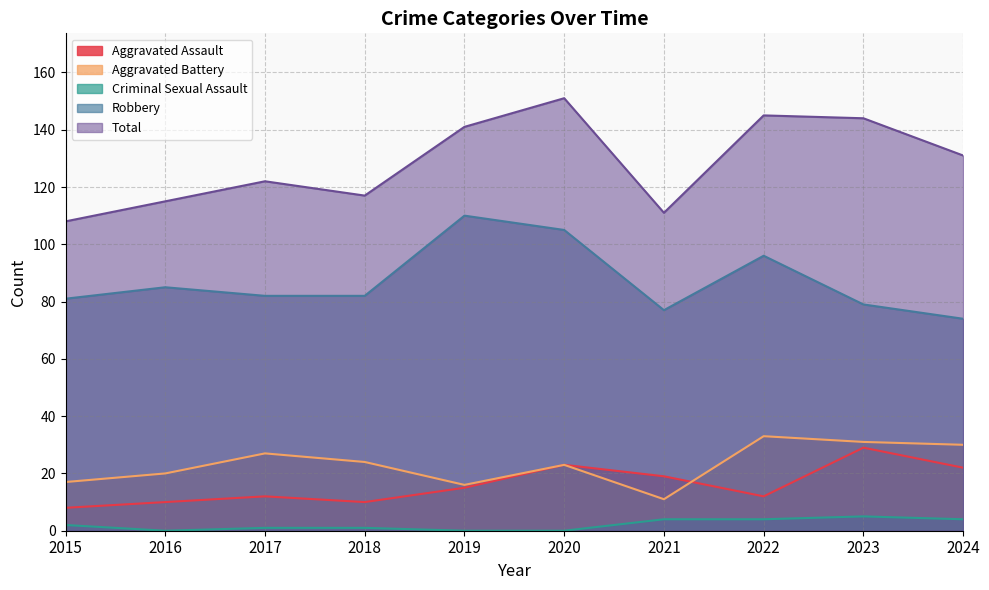

Reading left to right, transcribe all the data shown in this chart.

Aggravated Assault: 8	10	12	10	15	23	19	12	29	22
Aggravated Battery: 17	20	27	24	16	23	11	33	31	30
Criminal Sexual Assault: 2	0	1	1	0	0	4	4	5	4
Robbery: 81	85	82	82	110	105	77	96	79	74
Total: 108	115	122	117	141	151	111	145	144	131